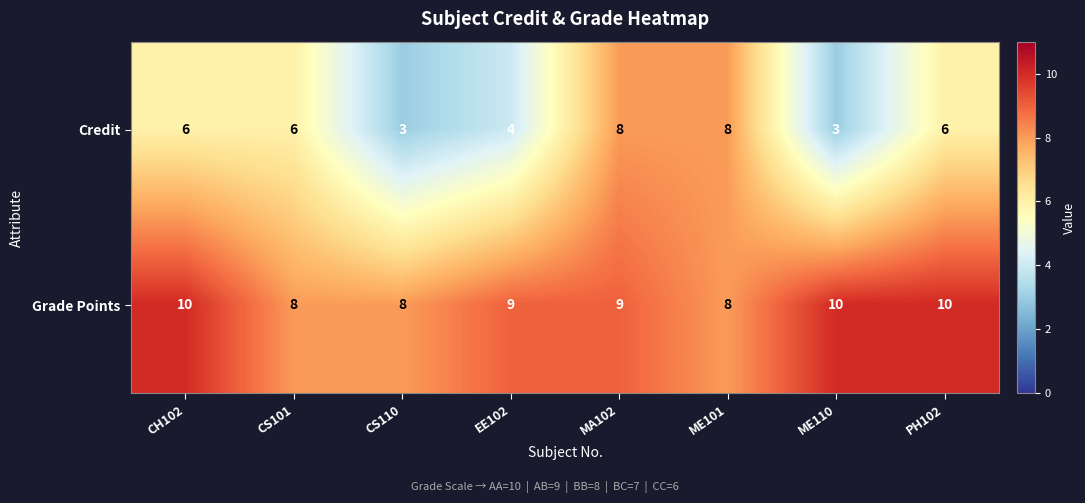

How many categories are shown in the chart?

8